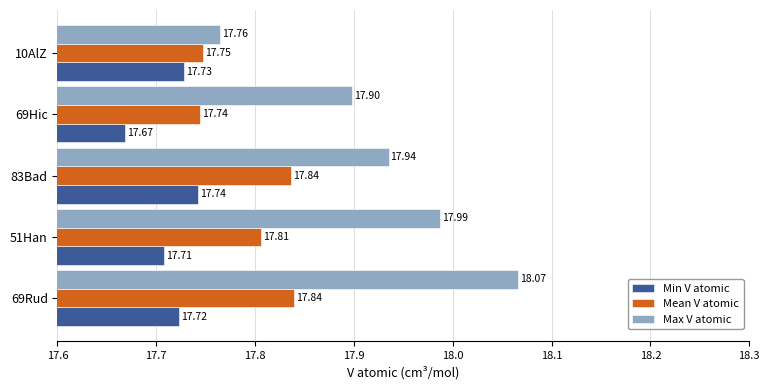

Count the number of data series in this chart.

3